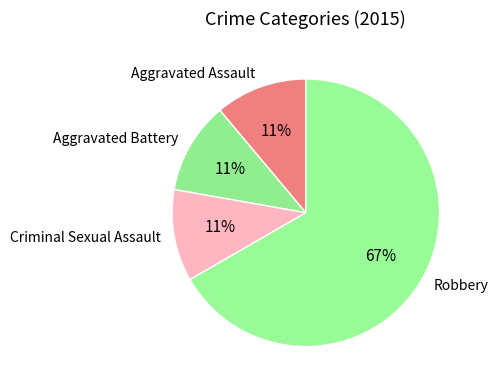

Approximately how many times larger is the value at Aggravated Battery compared to Aggravated Assault?

1.0